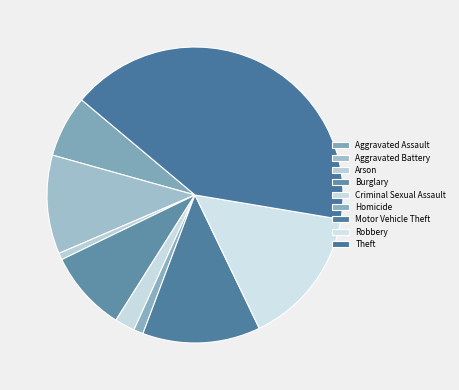

To the nearest percent, what is the difference between the largest and smallest slice percentages?

41%